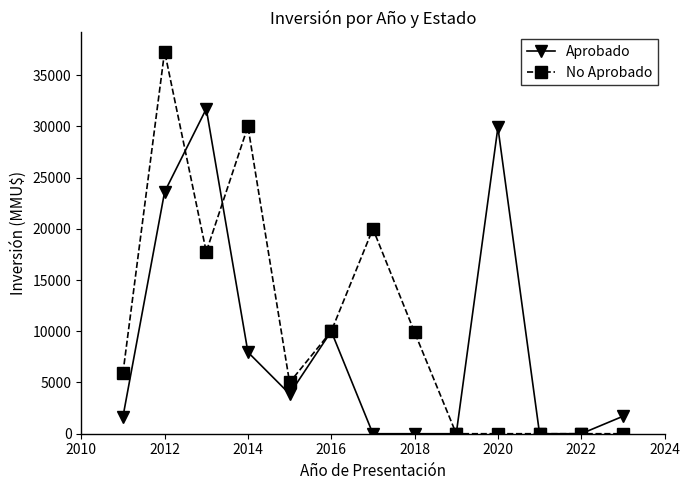

Which series has the largest range (max minus min)?

No Aprobado